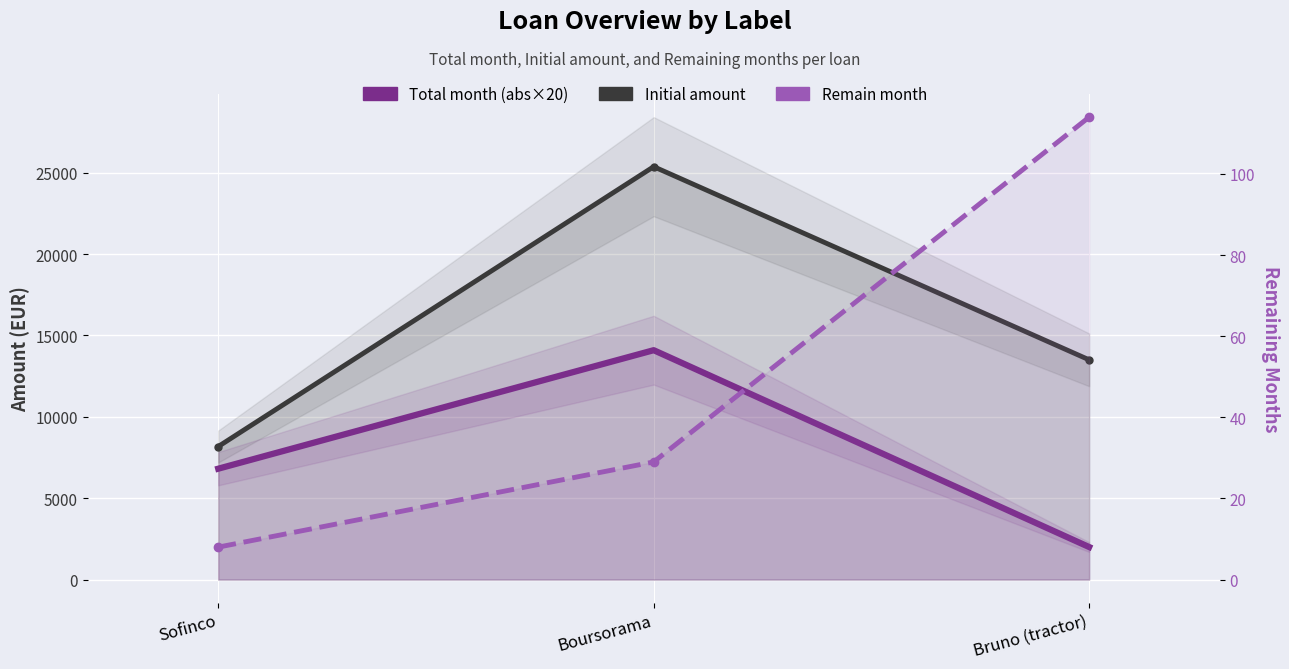

Rank the series by their maximum value, from highest to lowest.

Initial amount, Total month (abs×20), Remain month